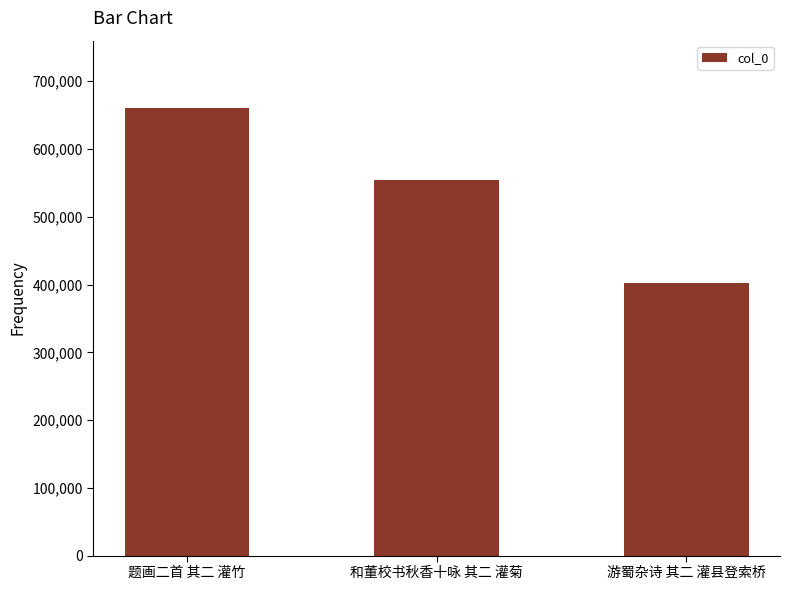

What is the minimum value shown in the chart?

402229